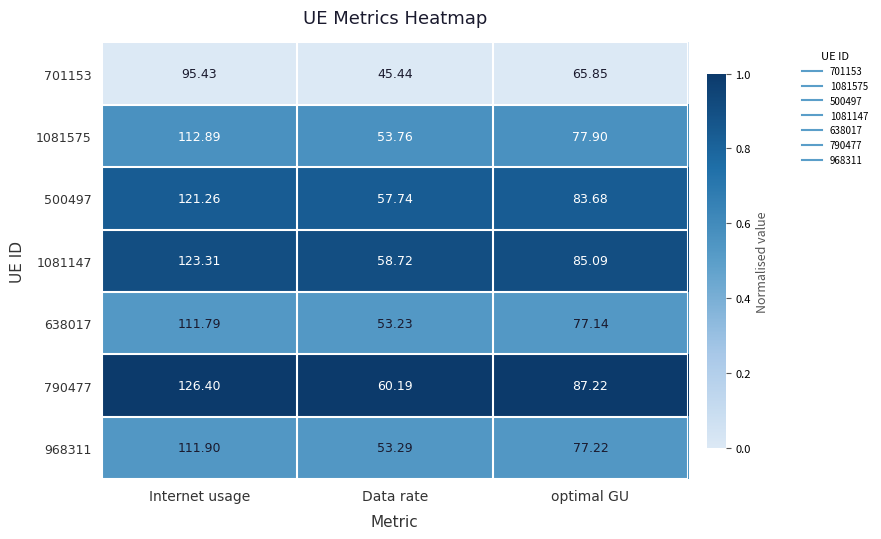

Where is 1081575 nearest to the value 83?

optimal GU